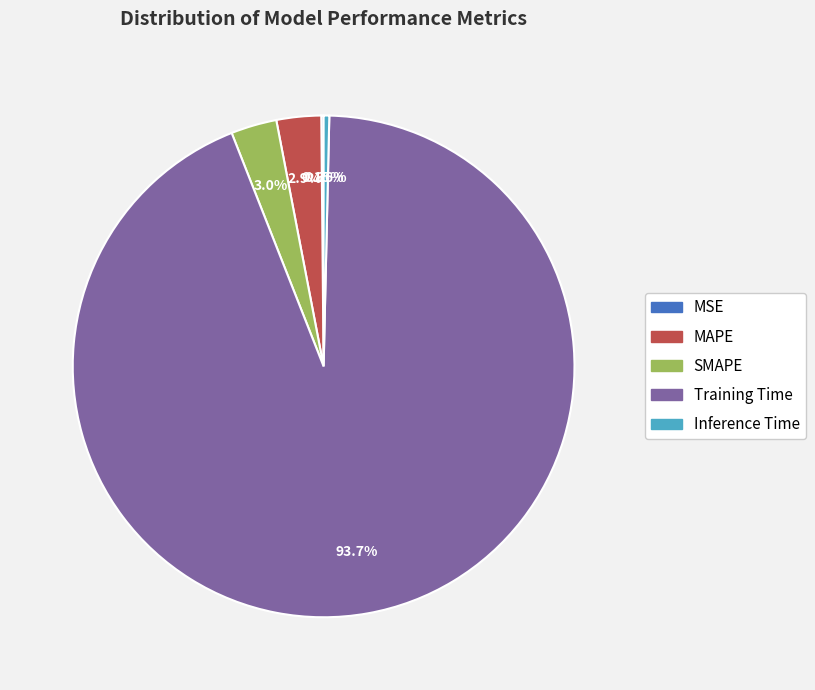

Is Training Time the majority of the pie?

Yes